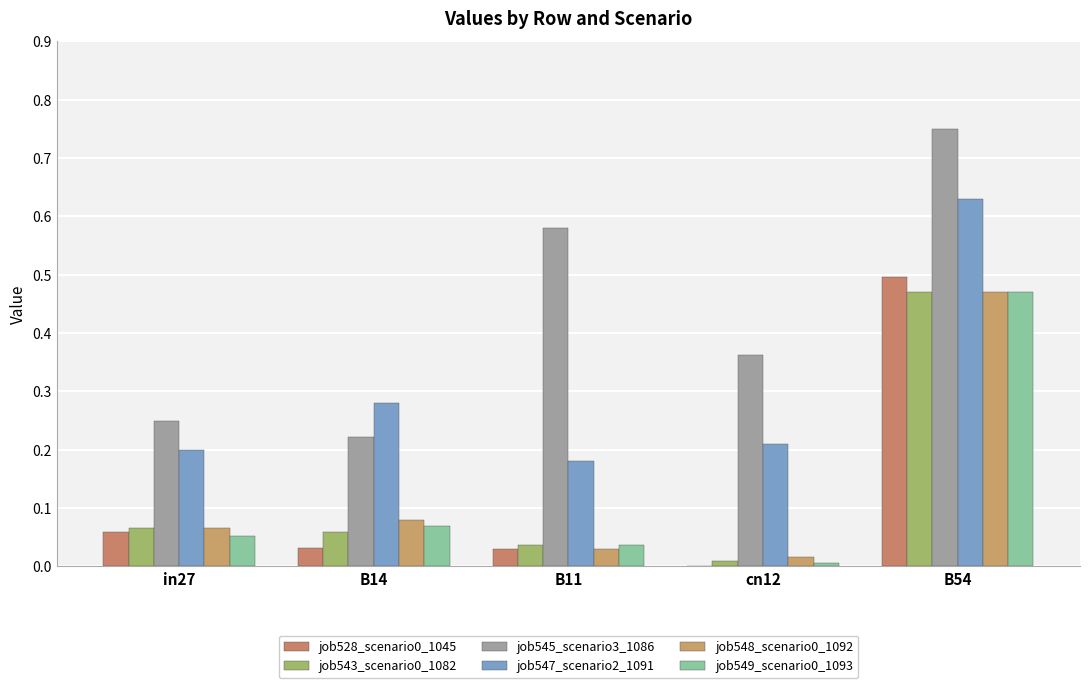

Which series has the widest spread of values?

job545_scenario3_1086